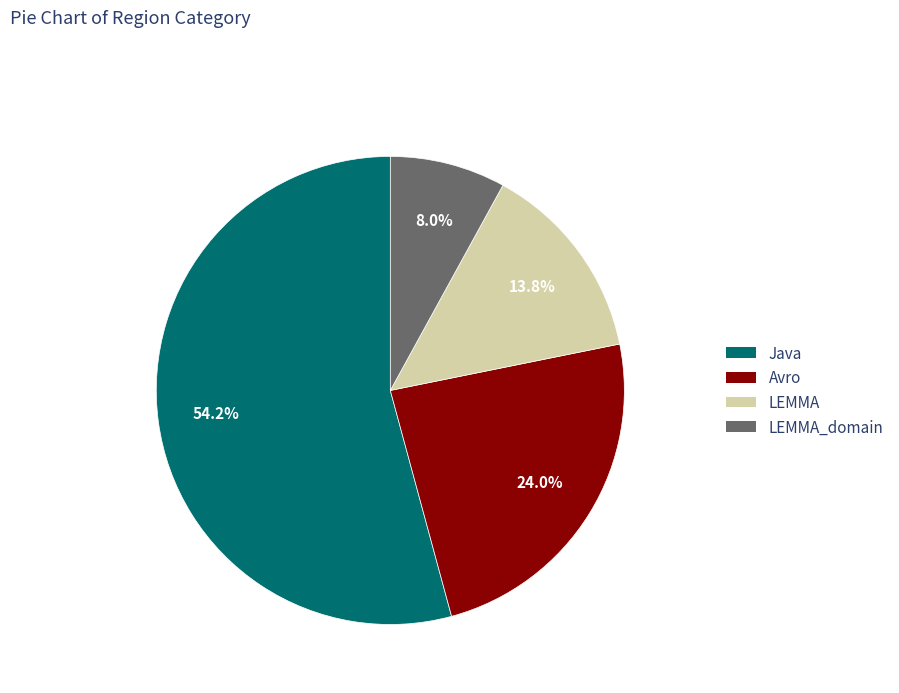

True or false: LEMMA_domain accounts for 8% of the total.

True